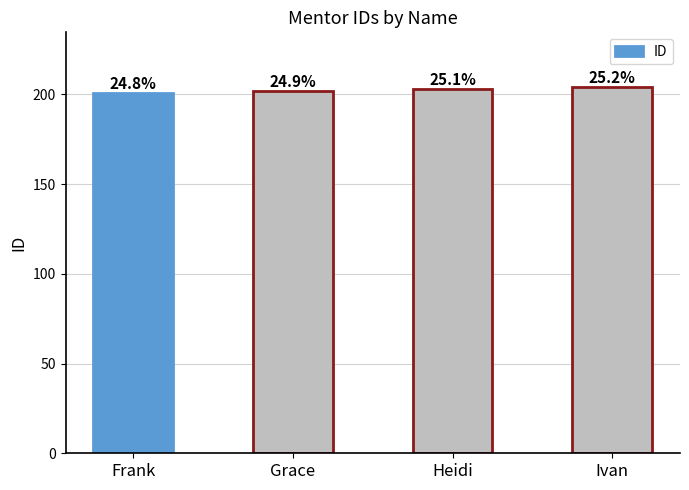

What is the sum of the values at Grace and Heidi?

405